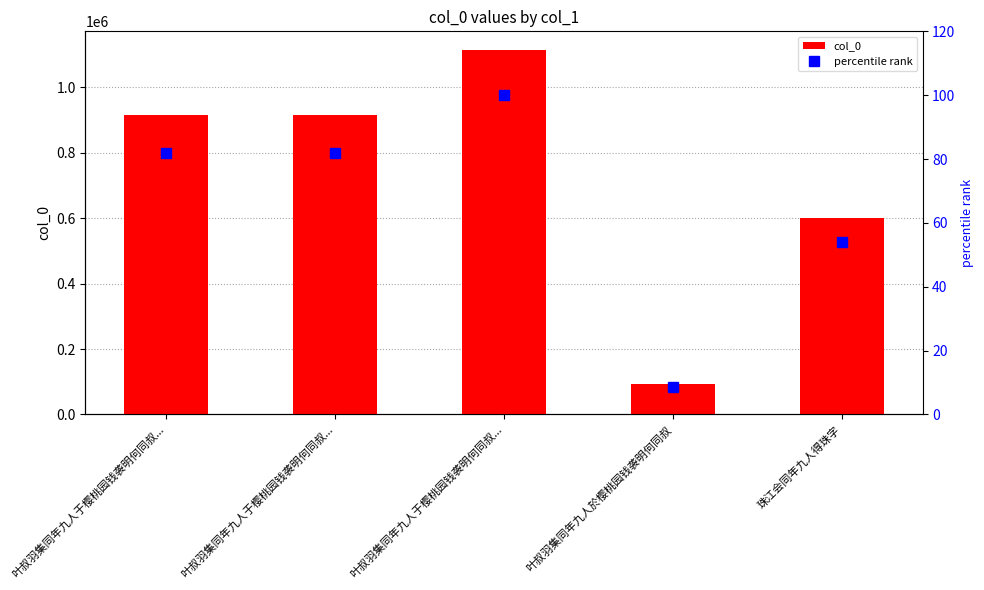

Which series changed the most between 叶叔羽集同年九人于樱桃园钱袭明何同叔... and 叶叔羽集同年九人於樱桃园钱袭明何同叔?

col_0